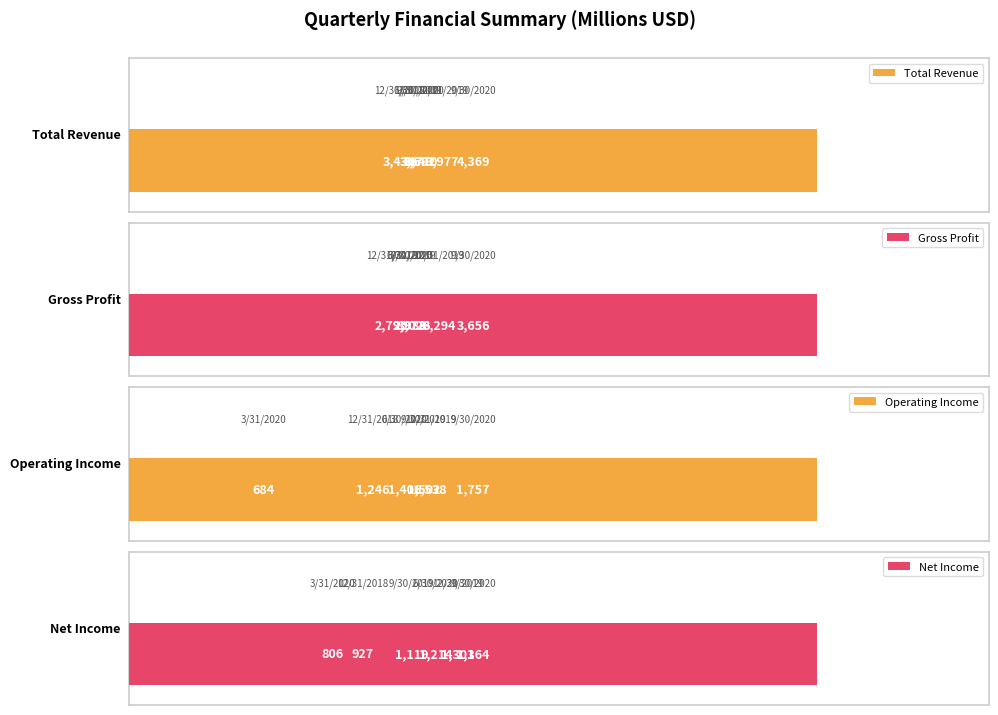

Are the bars grouped side by side (vs. stacked)?

Yes